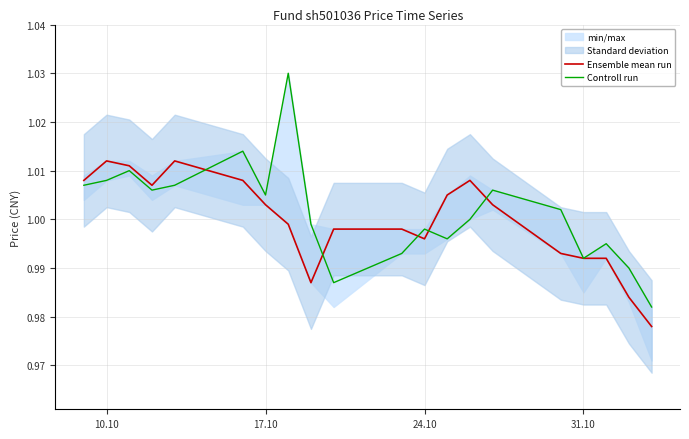

At how many categories does at least one series exceed 0?

20